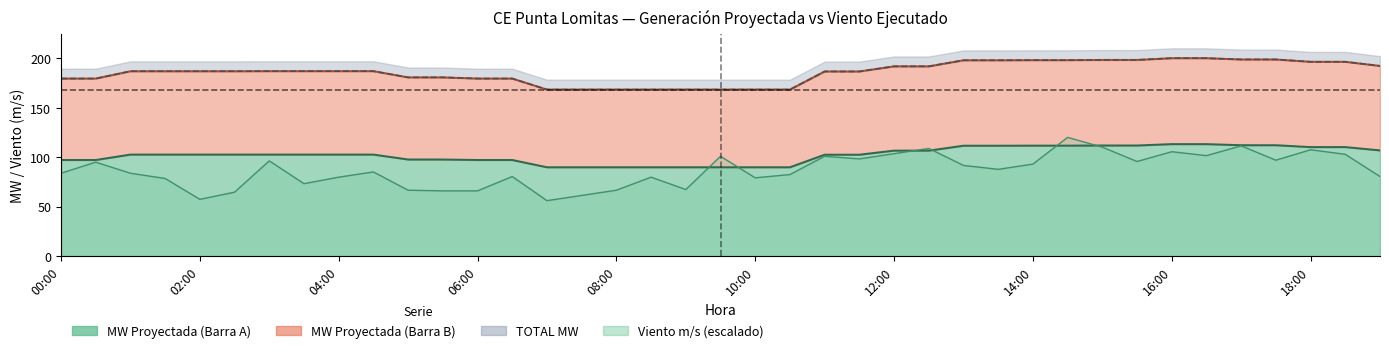

Which series has the largest range (max minus min)?

MW Proyectada (Barra B)